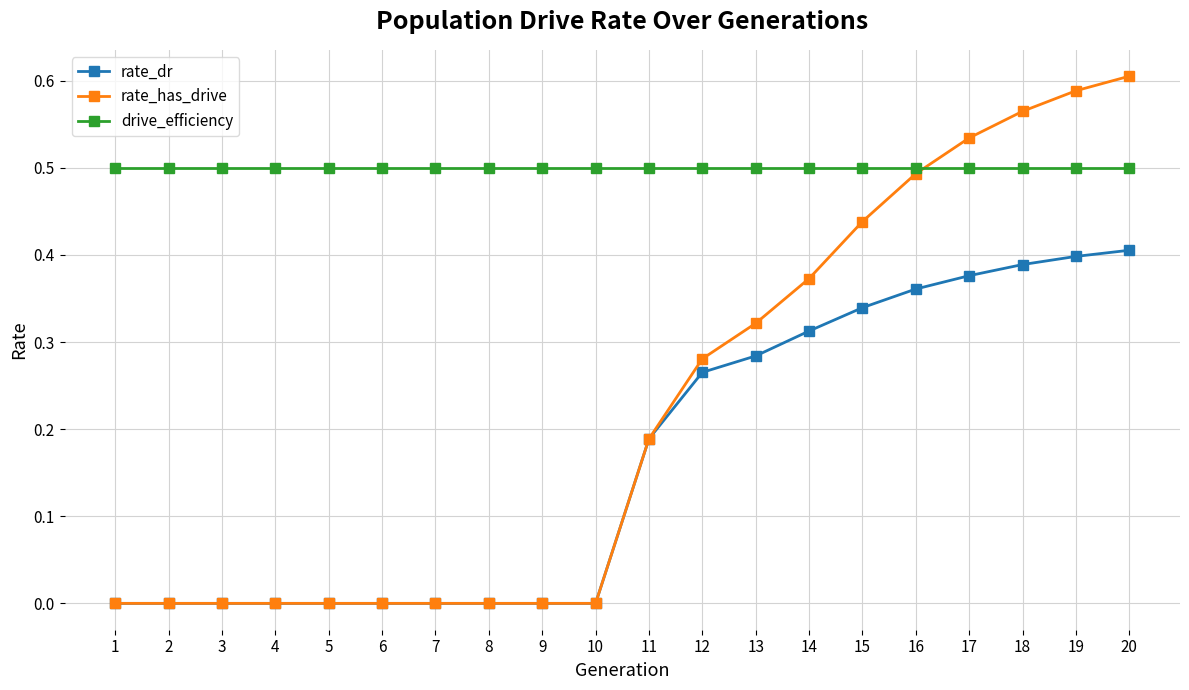

Rank the series by their average value, from lowest to highest.

rate_dr, rate_has_drive, drive_efficiency